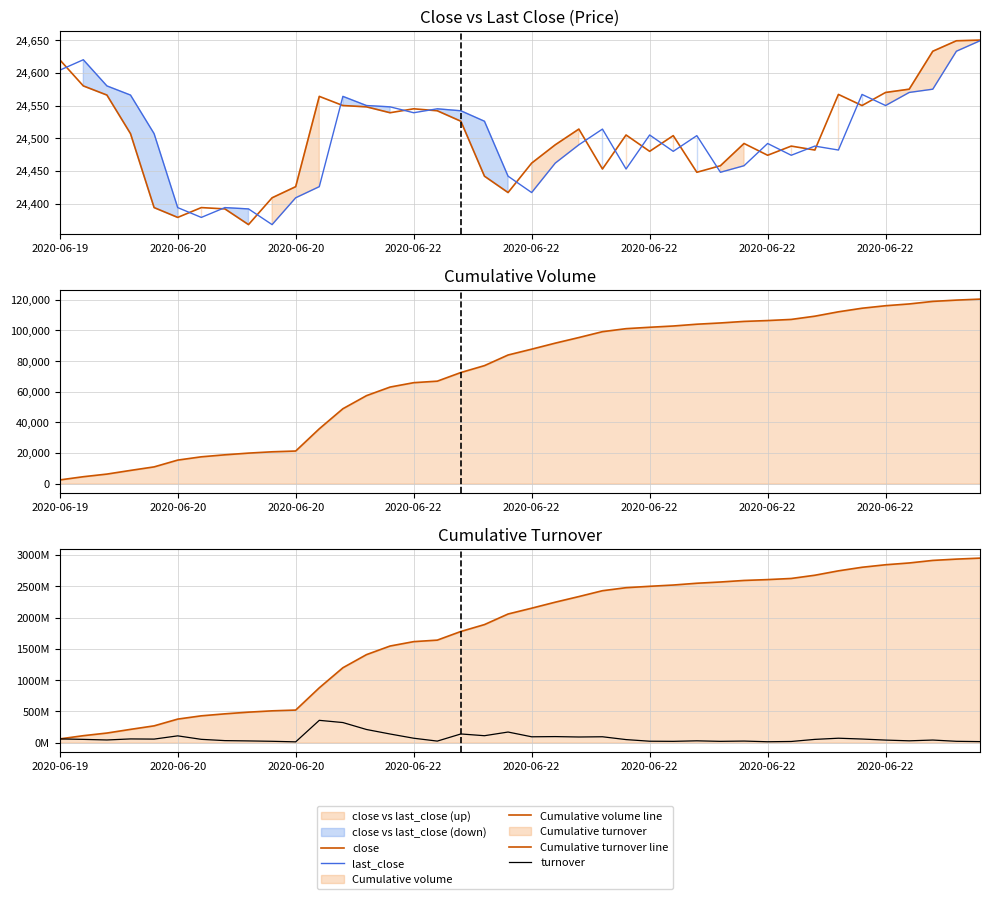

Reading left to right, transcribe all the data shown in this chart.

close: 24620	24580	24566	24507	24394	24379	24394	24392	24368	24409	24426	24564	24550	24548	24539	24545	24542	24526	24442	24417	24462	24490	24514	24453	24505	24480	24504	24448	24458	24492	24474	24488	24482	24567	24550	24570	24575	24633	24649	24650
last_close: 24604	24620	24580	24566	24507	24394	24379	24394	24392	24368	24409	24426	24564	24550	24548	24539	24545	24542	24526	24442	24417	24462	24490	24514	24453	24505	24480	24504	24448	24458	24492	24474	24488	24482	24567	24550	24570	24575	24633	24649
Cumulative volume line: 2403	4502	6220	8621	10918	15352	17495	18802	19909	20769	21267	35791	48880	57421	63029	65887	66872	72521	77025	83957	87761	91696	95361	99180	101148	102059	102885	104055	104877	105885	106443	107183	109291	112156	114486	116123	117288	118949	119793	120437
Cumulative turnover line: 59124063	110769596	152977052	211876843	268060984	376058622	428365329	460219112	487211148	508179898	520338742	876529800	1197370409	1407183367	1544808618	1614952690	1639125889	1777495325	1887771035	2056871236	2149866438	2246077984	2335846388	2429389082	2477671292	2499989868	2520212247	2548831057	2568926505	2593608343	2607273021	2625387247	2676964738	2747216839	2804438031	2844628877	2873256784	2914134142	2934928540	2950810865
turnover: 59124063	51645533	42207456	58899791	56184141	107997638	52306707	31853783	26992036	20968750	12158844	356191058	320840609	209812958	137625251	70144072	24173199	138369436	110275710	169100201	92995202	96211546	89768404	93542694	48282210	22318576	20222379	28618810	20095448	24681838	13664678	18114226	51577491	70252101	57221192	40190846	28627907	40877358	20794398	15882325